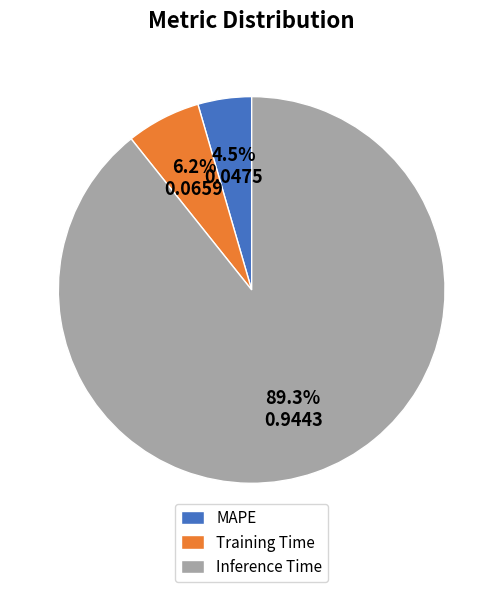

How many segments does this pie chart have?

3